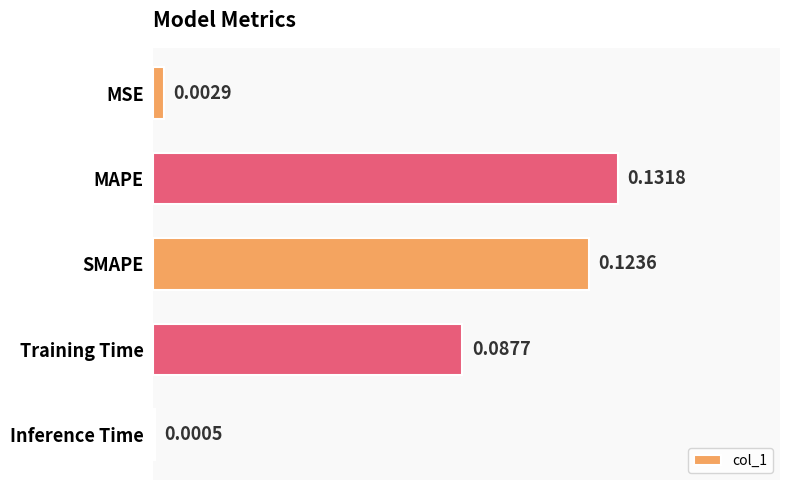

Which label corresponds to the largest value in the chart?

MAPE